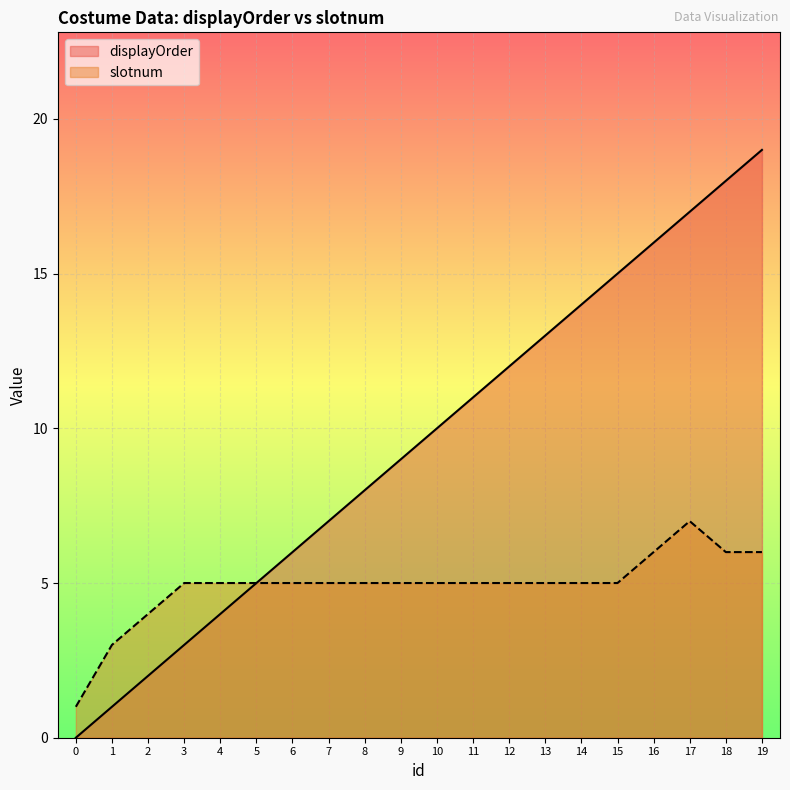

List the labels in order of slotnum value, smallest first.

0, 1, 2, 3, 4, 5, 6, 7, 8, 9, 10, 11, 12, 13, 14, 15, 16, 18, 19, 17